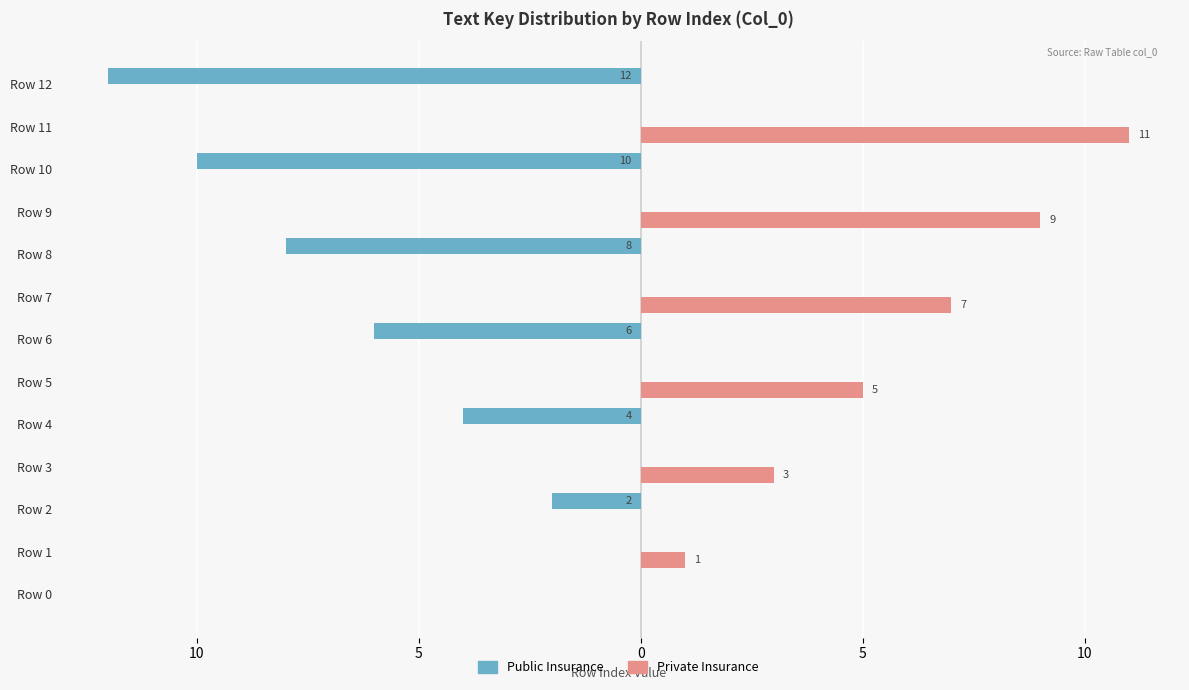

What are all the series names shown in the legend?

Public Insurance, Private Insurance